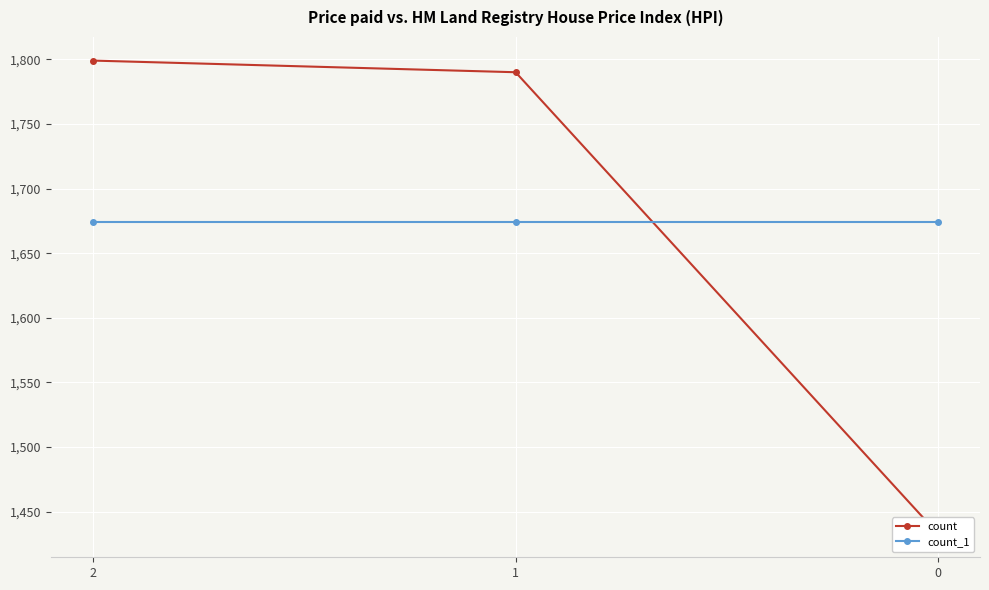

Rank the series at 1 from highest to lowest value.

count, count_1